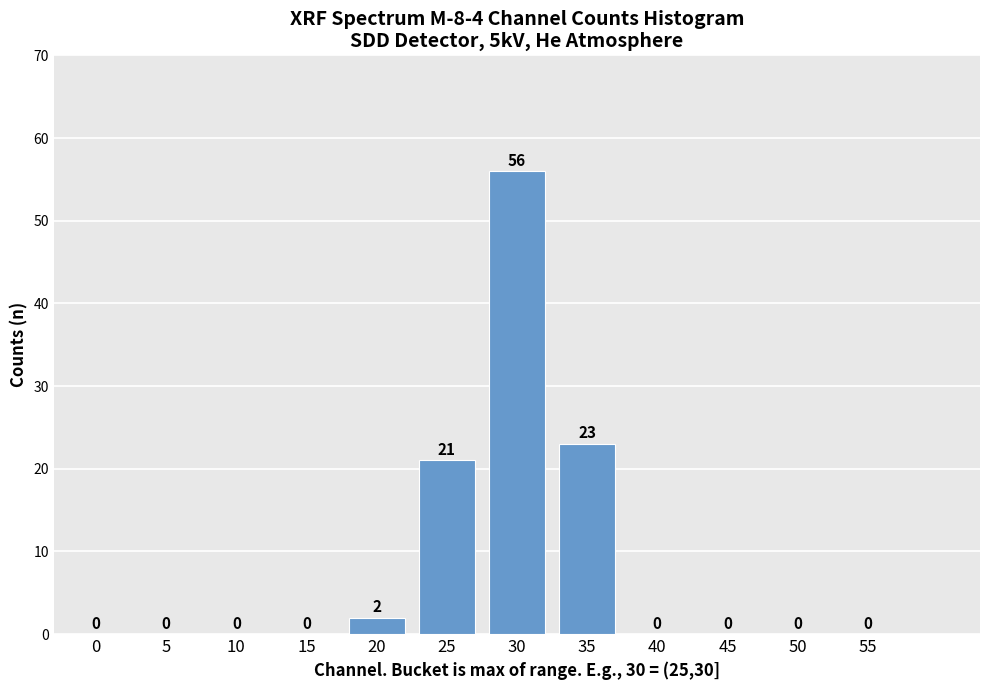

At which label is the value closest to 28?

35